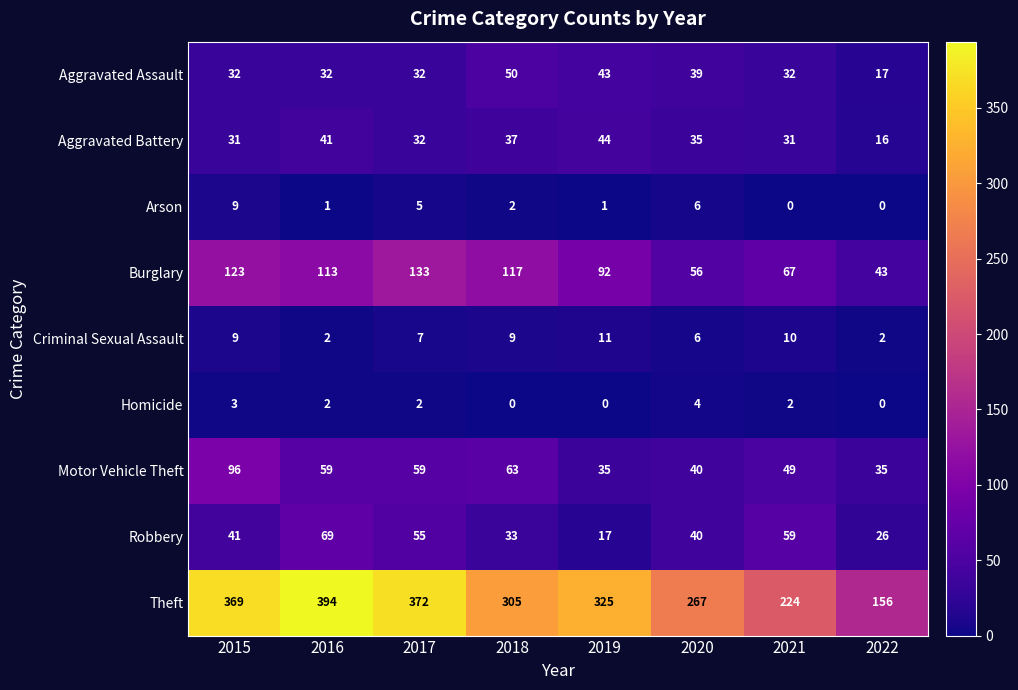

Which series changed the most between 2017 and 2021?

Theft